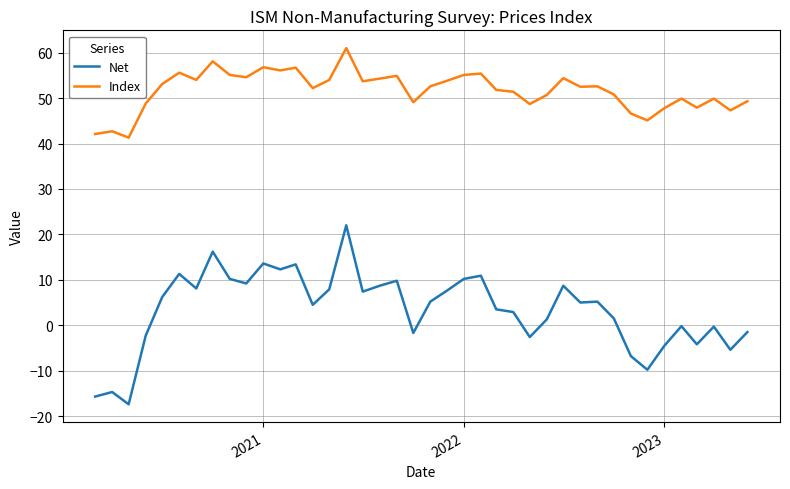

True or false: Index and Net cross at least once.

False